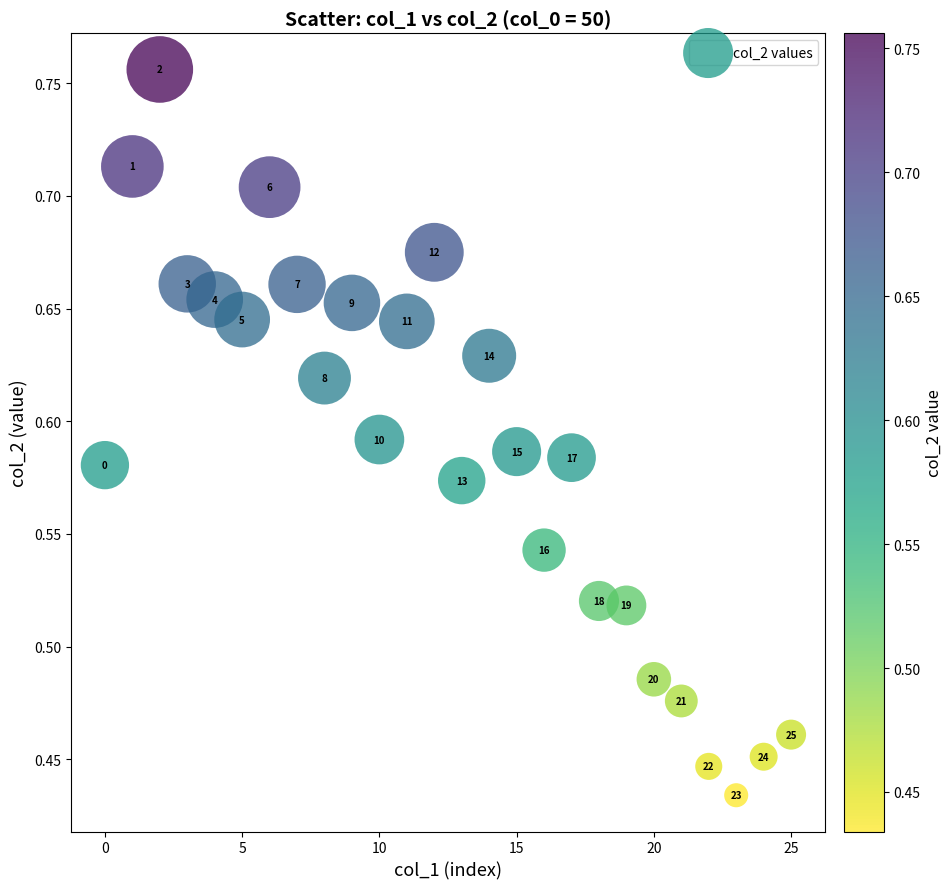

What is the range of Y values (max minus min)?

0.3